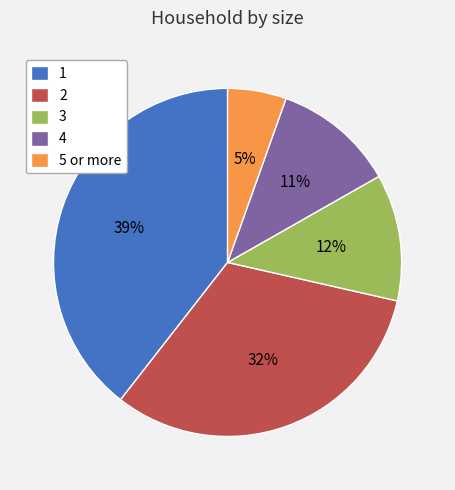

To the nearest percent, what percentage of the pie is 3?

12%